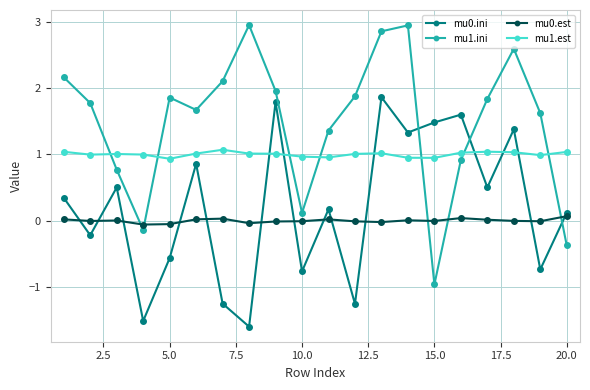

Rank the series by their maximum value, from highest to lowest.

mu1.ini, mu0.ini, mu1.est, mu0.est